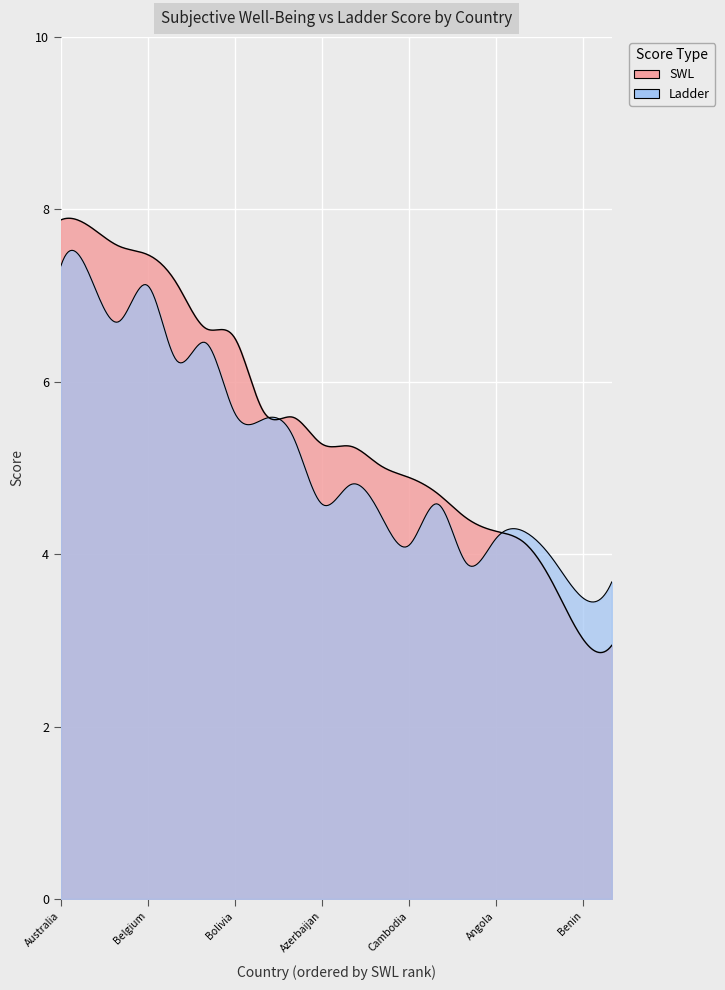

The Ladder series shows 3.0 at Armenia. True or false?

False